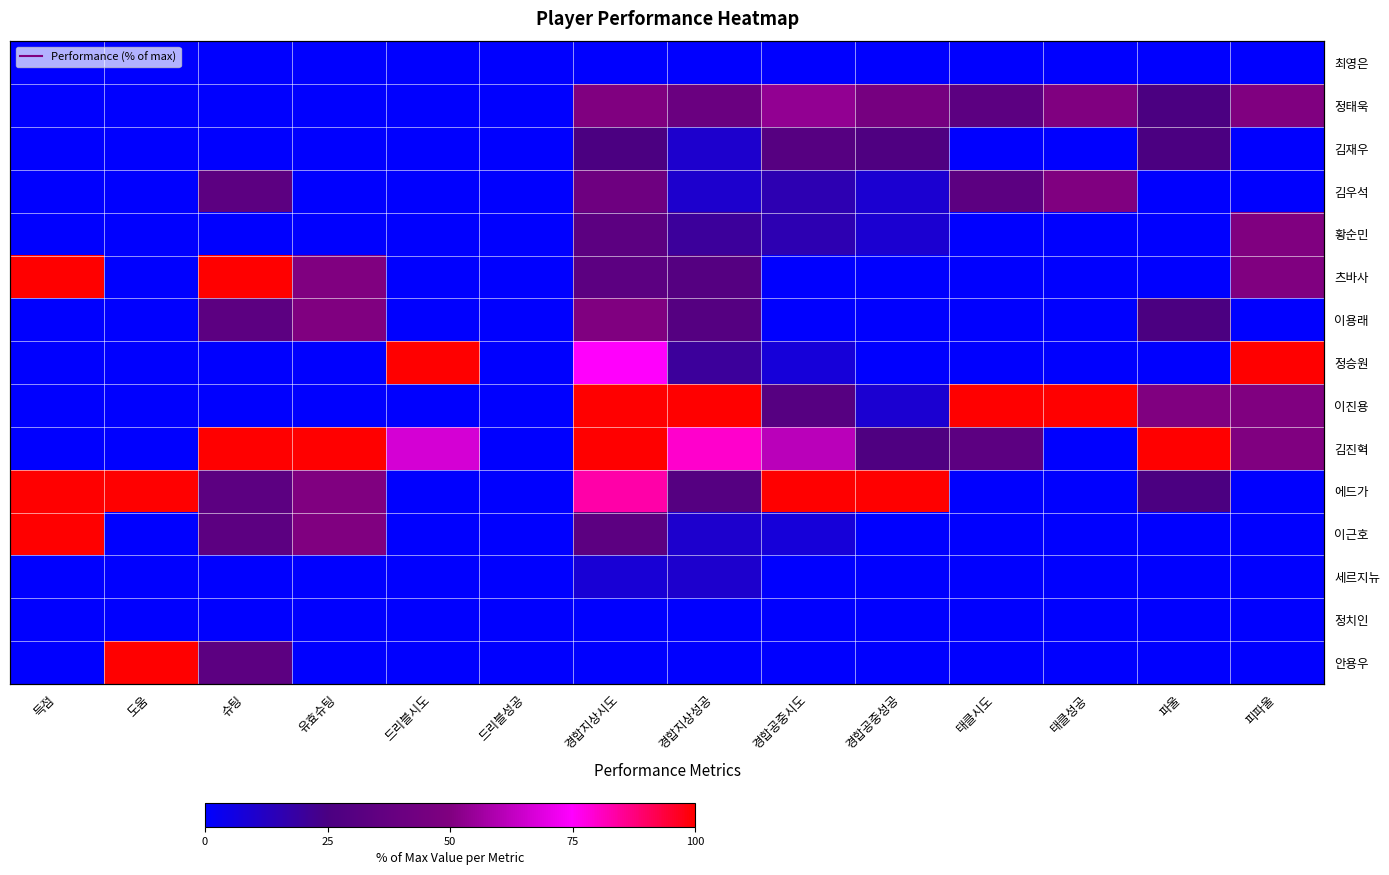

At which category is the sum across all series the highest?

경합지상시도